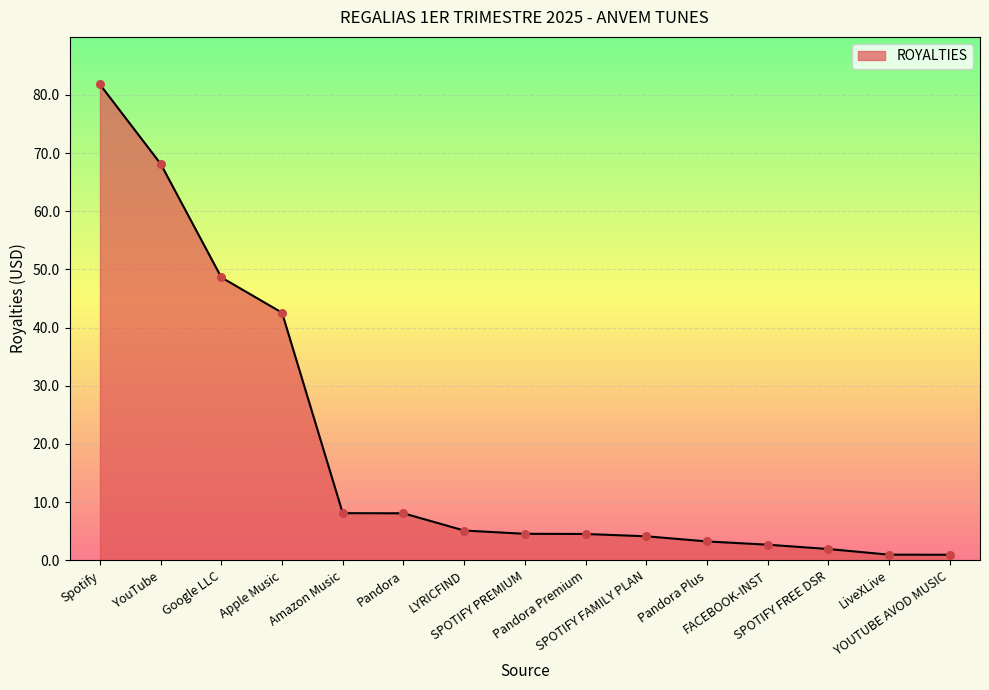

What is the change in value from Spotify to Pandora Premium?

-77.3